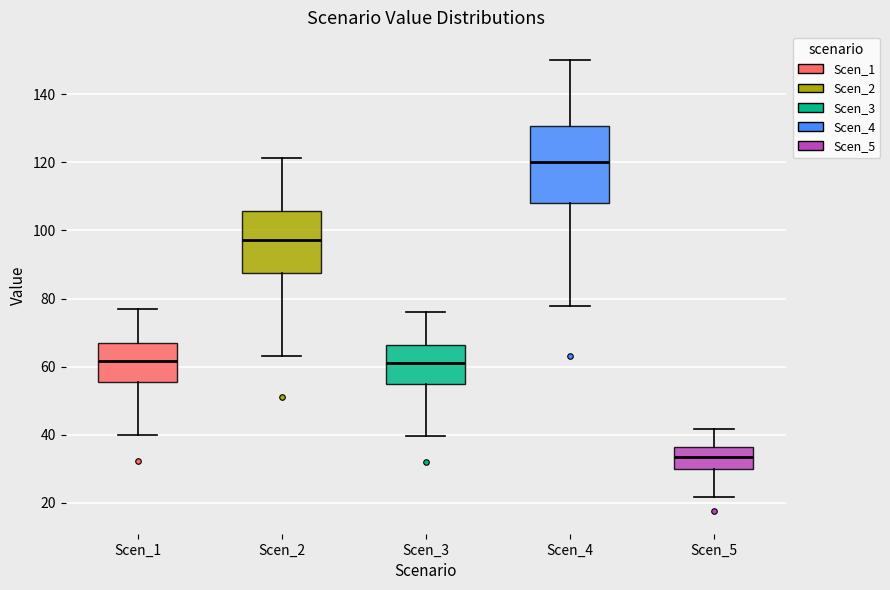

Comparing the boxes themselves (not the whiskers), which one is the tallest?

Scen_4